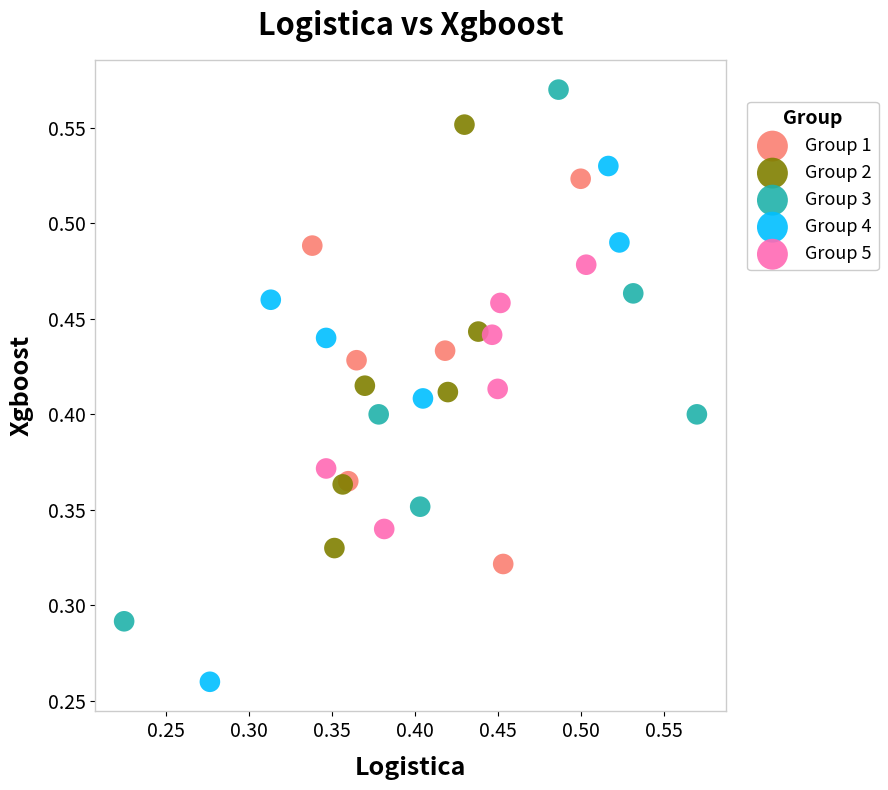

Which series has the largest Y range (max minus min)?

Group 3